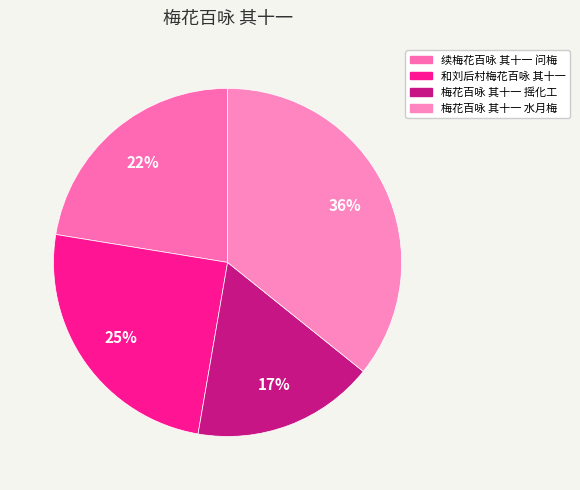

Between 梅花百咏 其十一 水月梅 and 和刘后村梅花百咏 其十一, which is larger?

梅花百咏 其十一 水月梅